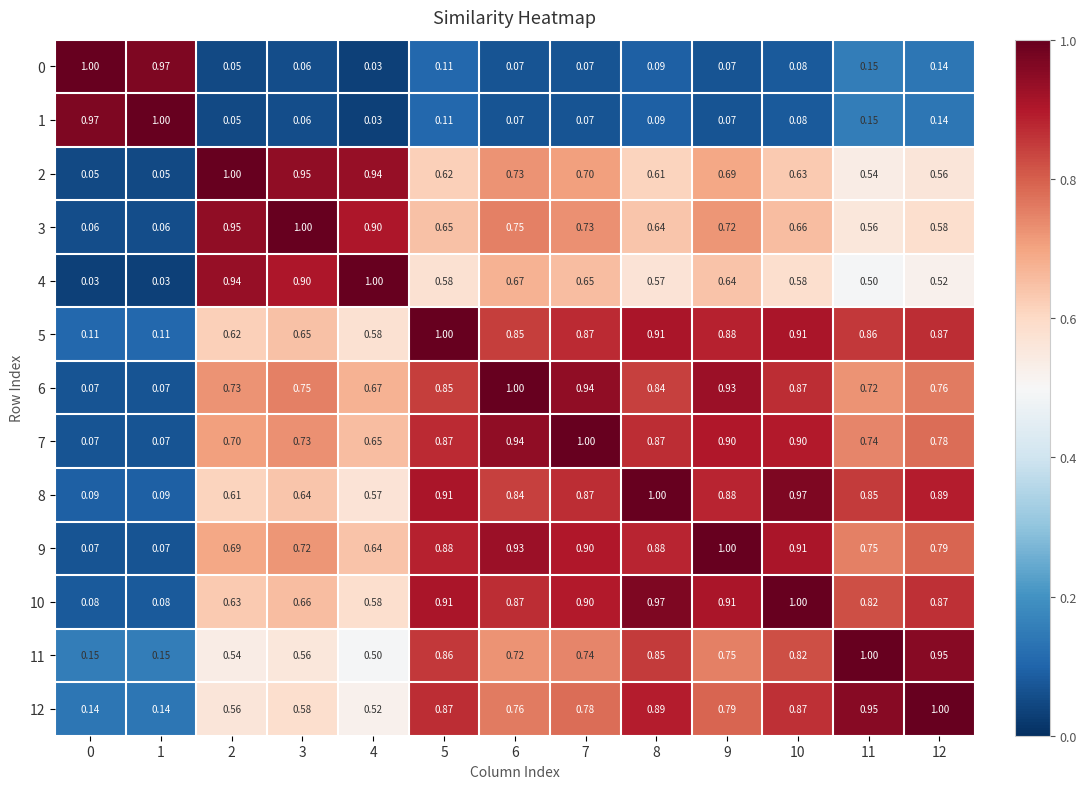

Is the value of 9 at 2 greater than the value of 1 at 11?

Yes